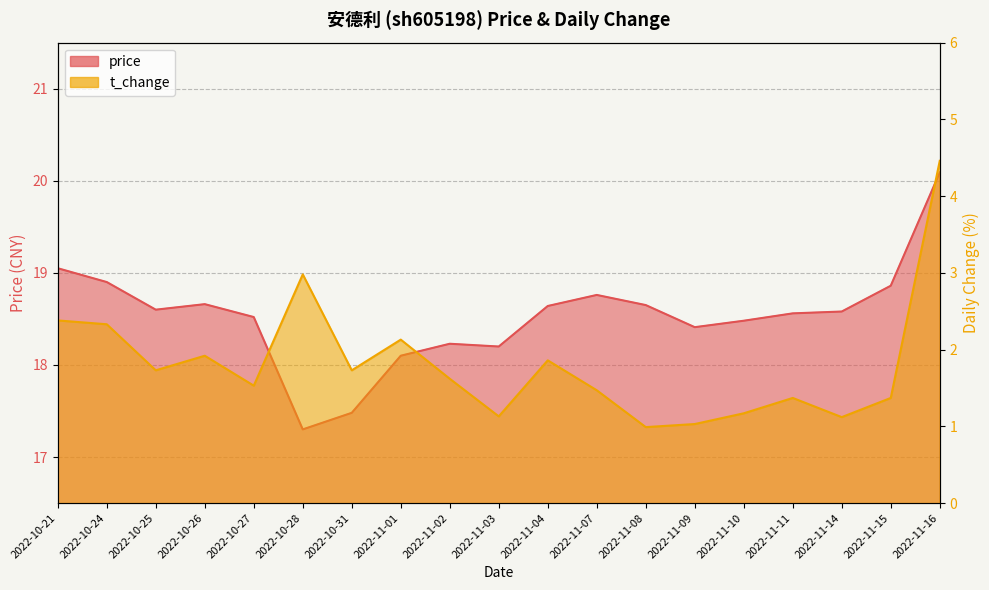

What is the maximum value for price?

20.1